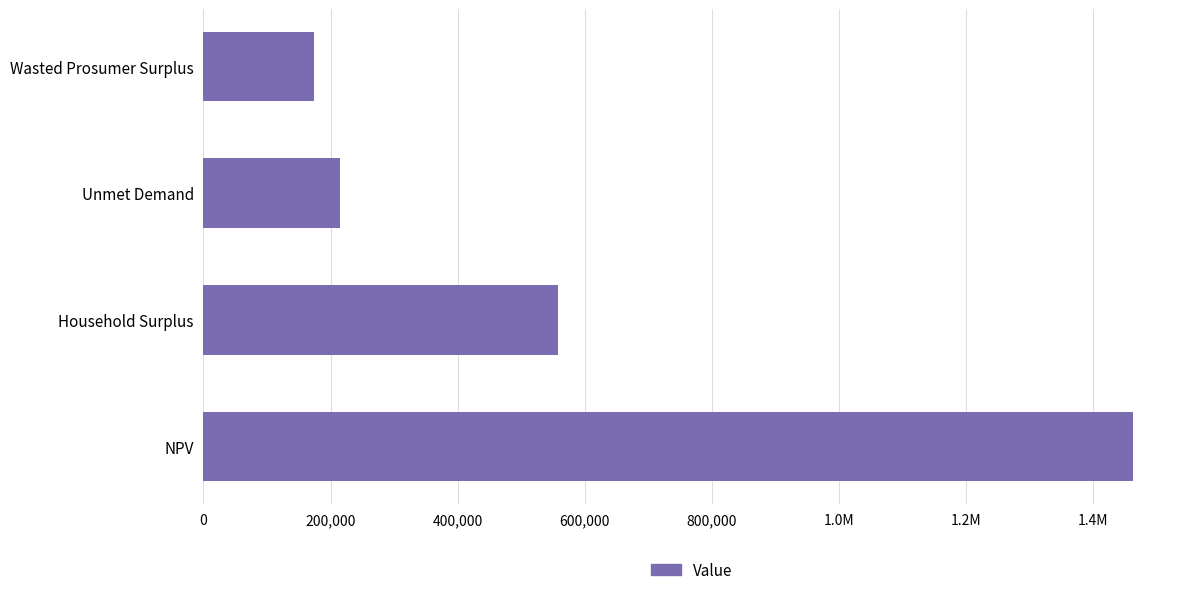

Are the bars horizontal?

Yes